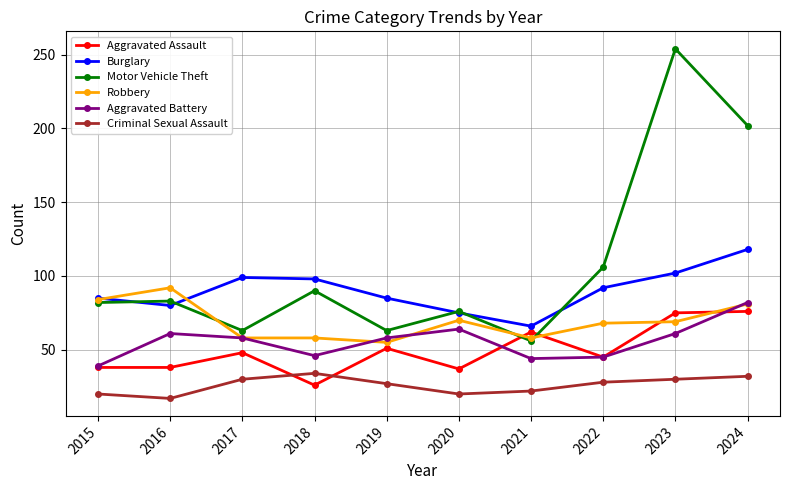

True or false: Aggravated Assault and Robbery intersect in this chart.

True